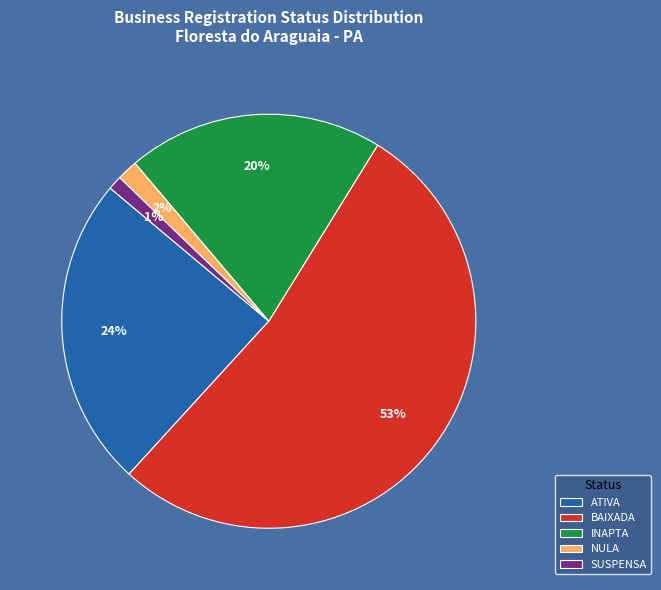

What percentage is the INAPTA slice, to the nearest percent?

20%